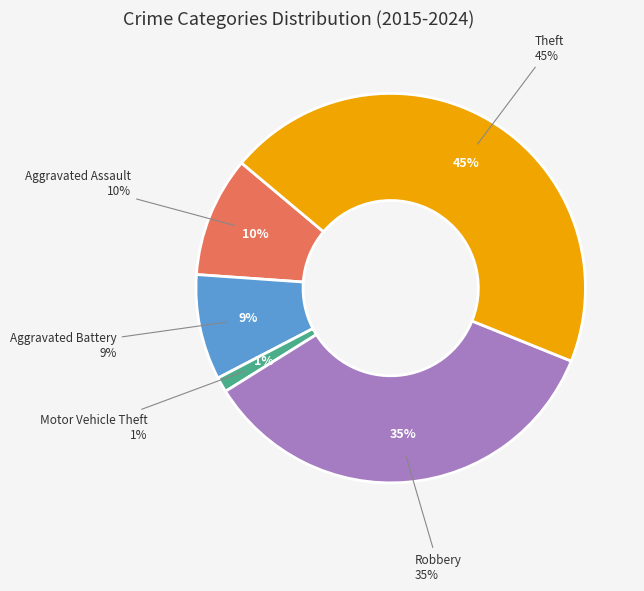

Does any single category account for the majority?

No